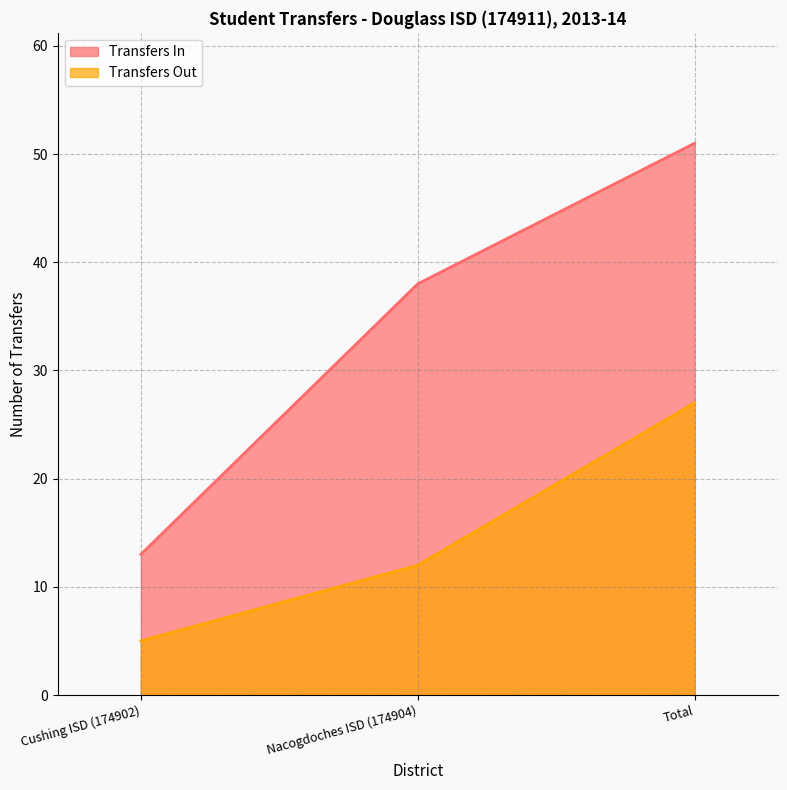

Rank the series by their maximum value, from lowest to highest.

Transfers Out, Transfers In